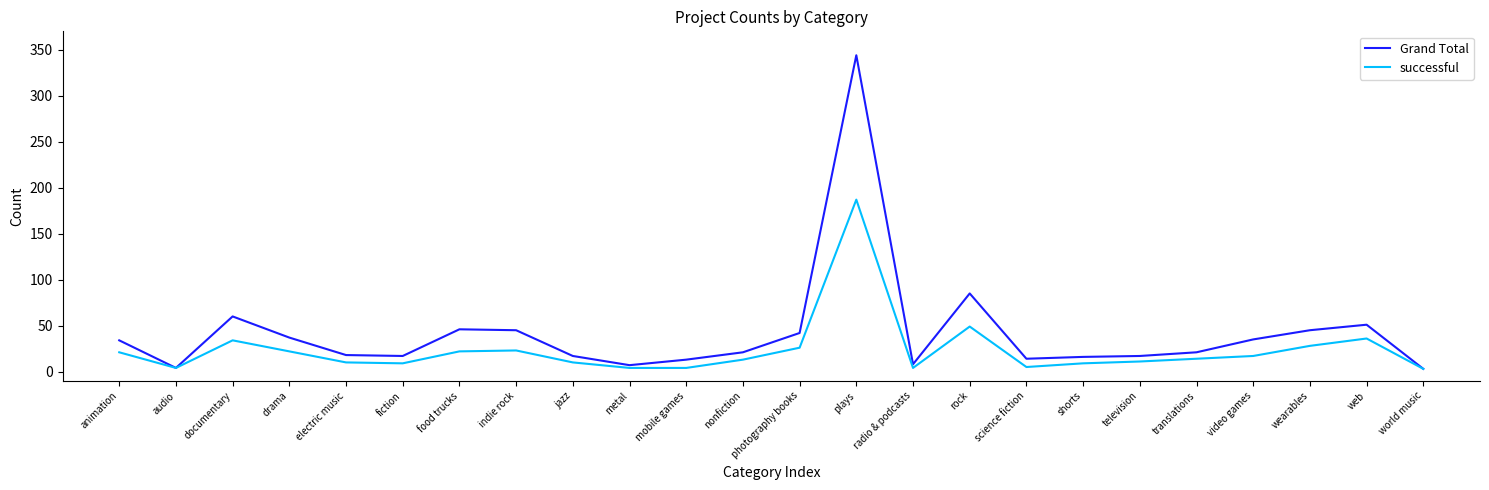

At which label does Grand Total reach its peak?

plays